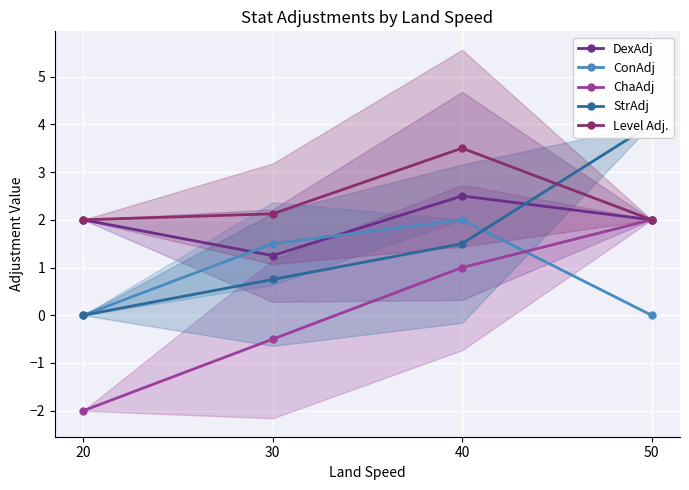

How many data points in ConAdj are less than 1?

2